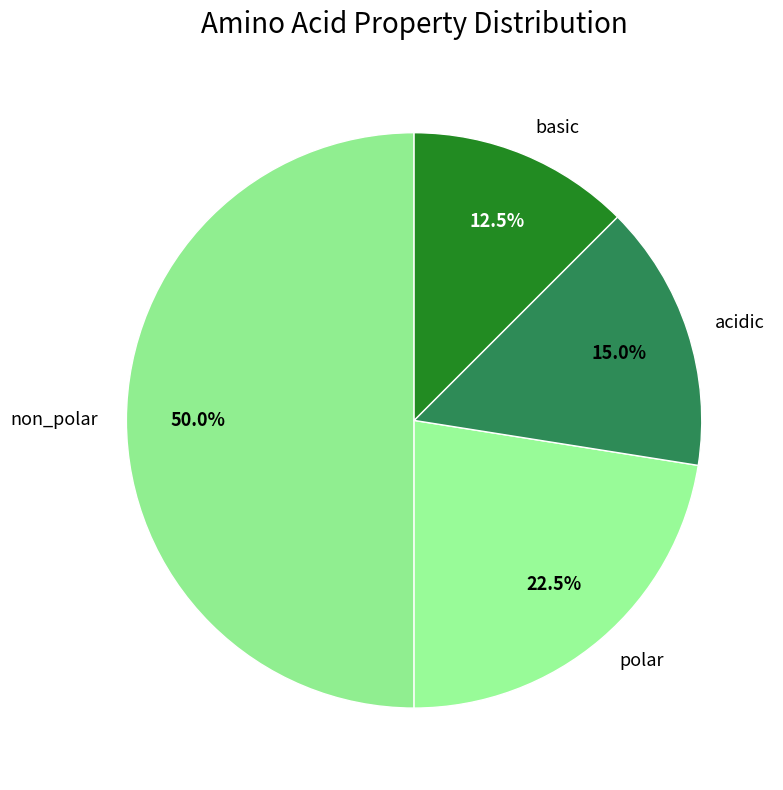

How many segments does this pie chart have?

4